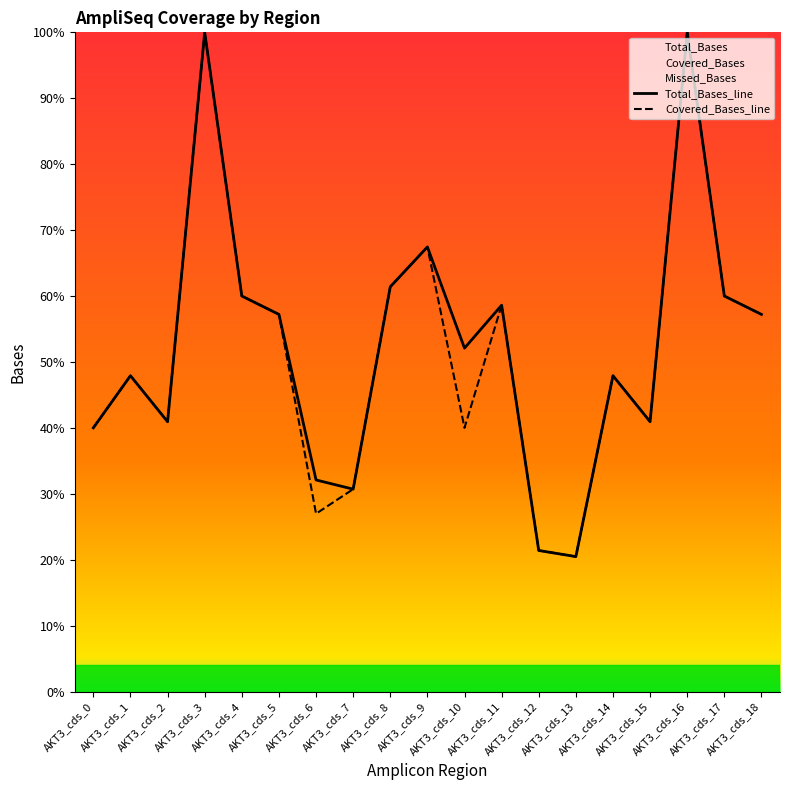

Reading left to right, list all the values displayed in this chart.

Total_Bases_line: 40.0	47.9	40.9	100.0	60.0	57.2	32.1	30.7	61.4	67.4	52.1	58.6	21.4	20.5	47.9	40.9	100.0	60.0	57.2
Covered_Bases_line: 40.0	47.9	40.9	100.0	60.0	57.2	27.0	30.7	61.4	67.4	40.0	58.6	21.4	20.5	47.9	40.9	100.0	60.0	57.2